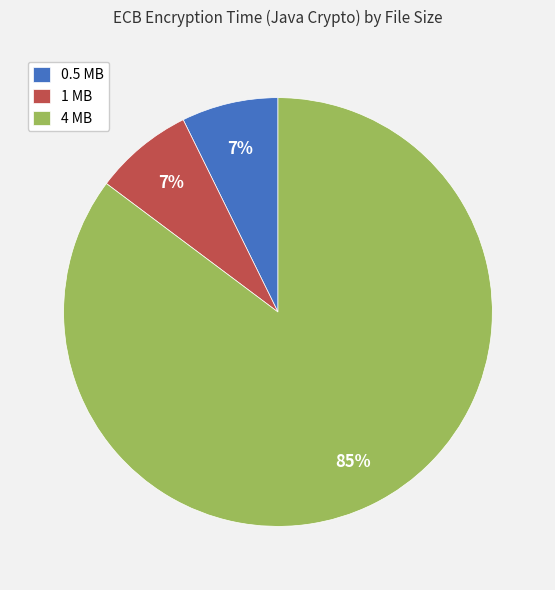

The 4 MB slice represents 85% of the pie. True or false?

True